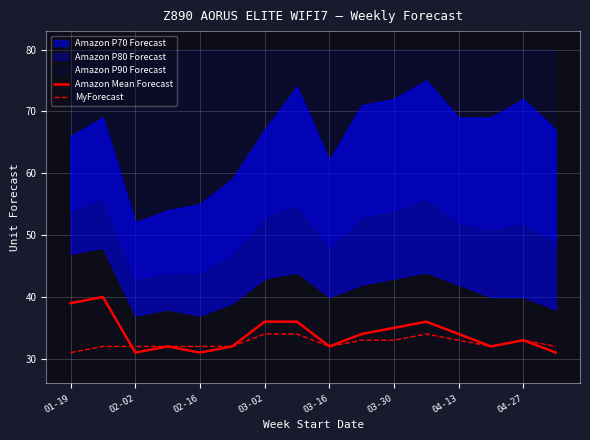

What is the difference between the second highest and minimum values in the MyForecast series?

3